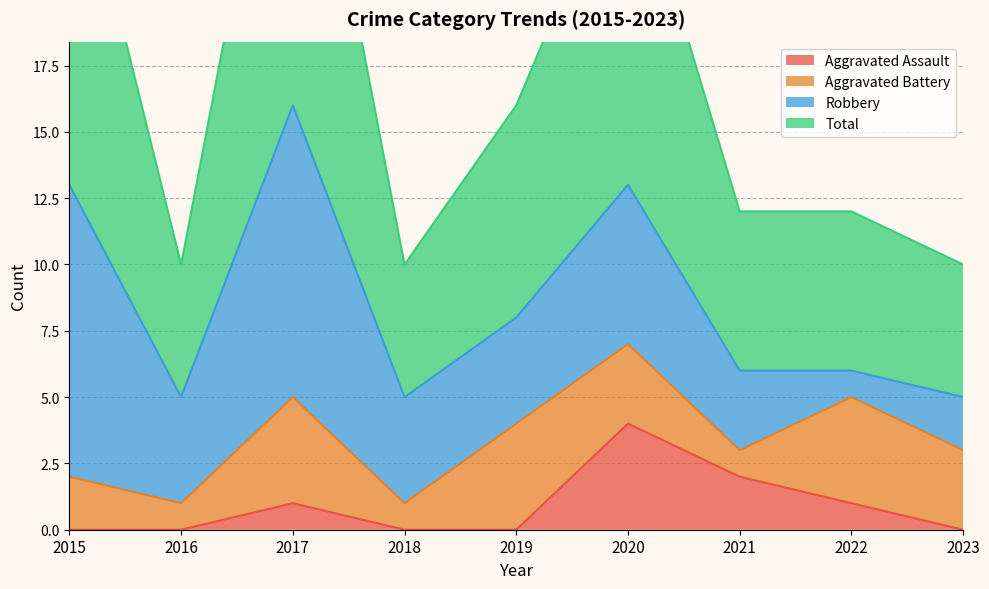

True or false: Aggravated Assault and Total cross at least once.

False